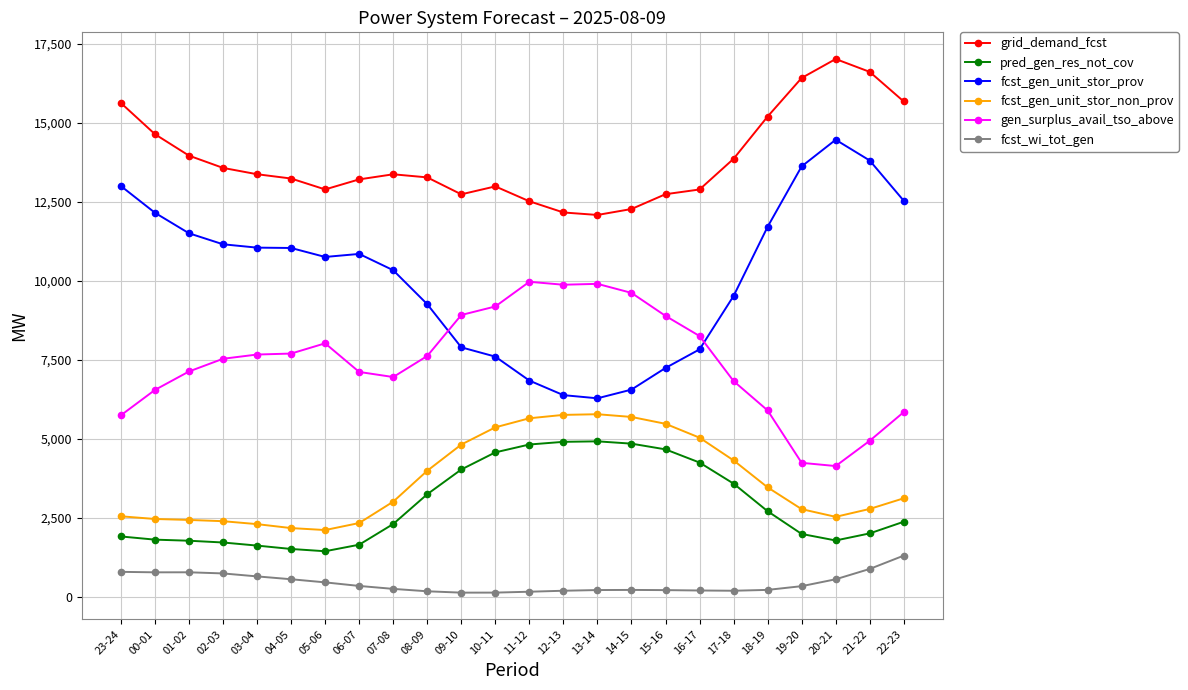

Which category has the highest value in the fcst_gen_unit_stor_prov series?

20-21